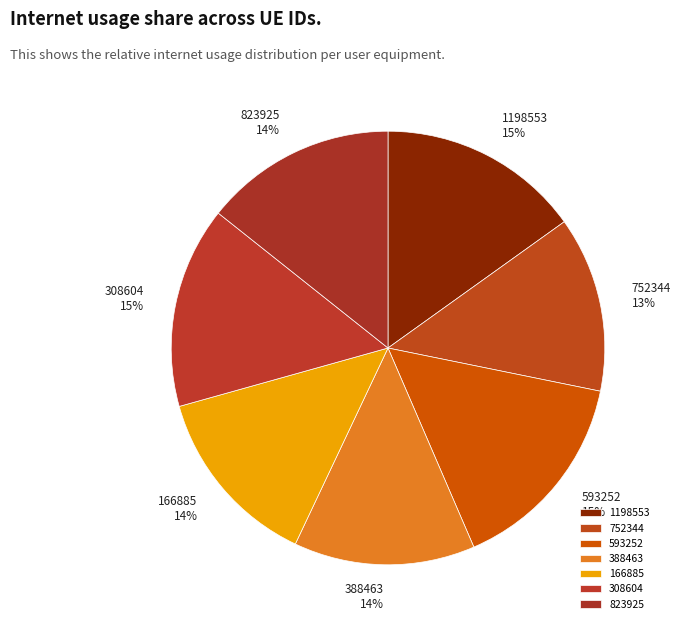

Is the sum of 1198553 and 823925 greater than half?

No